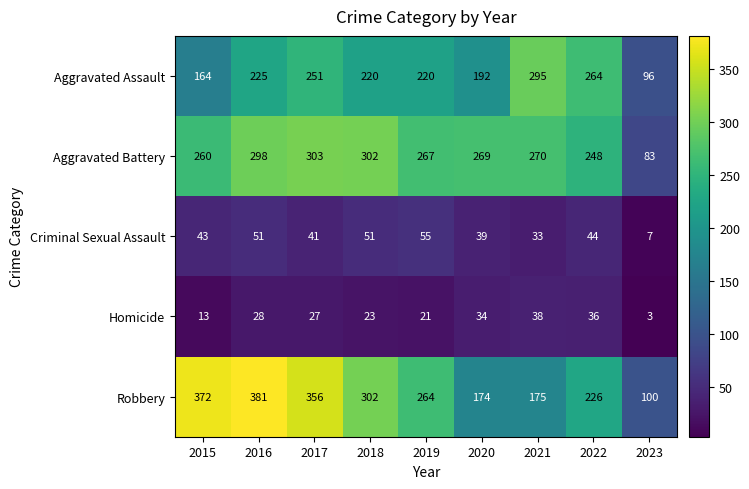

At which category is the sum across all series the highest?

2016